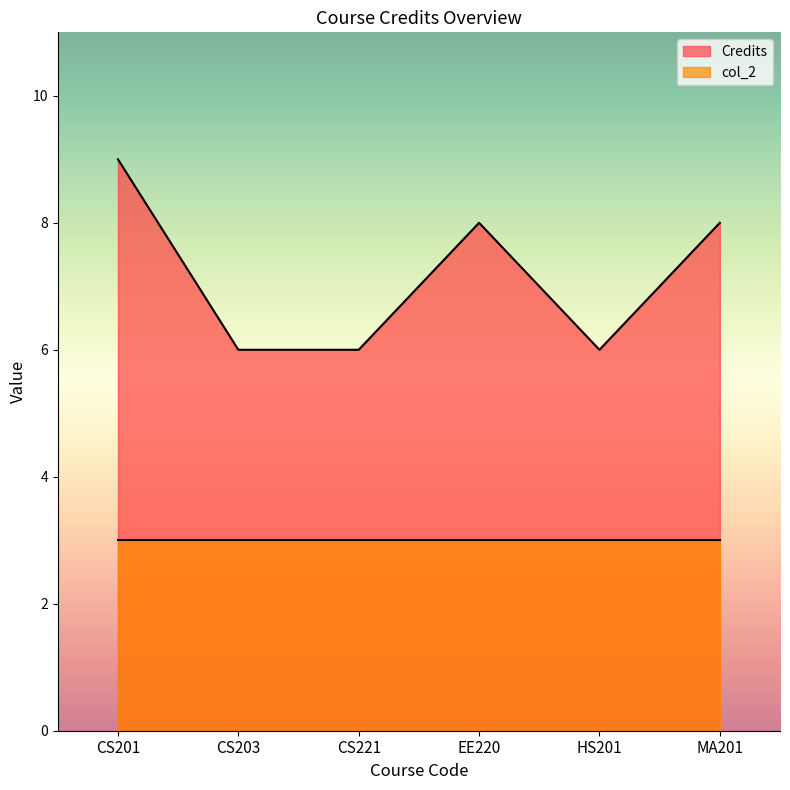

At which category does the data reach its first local valley?

HS201